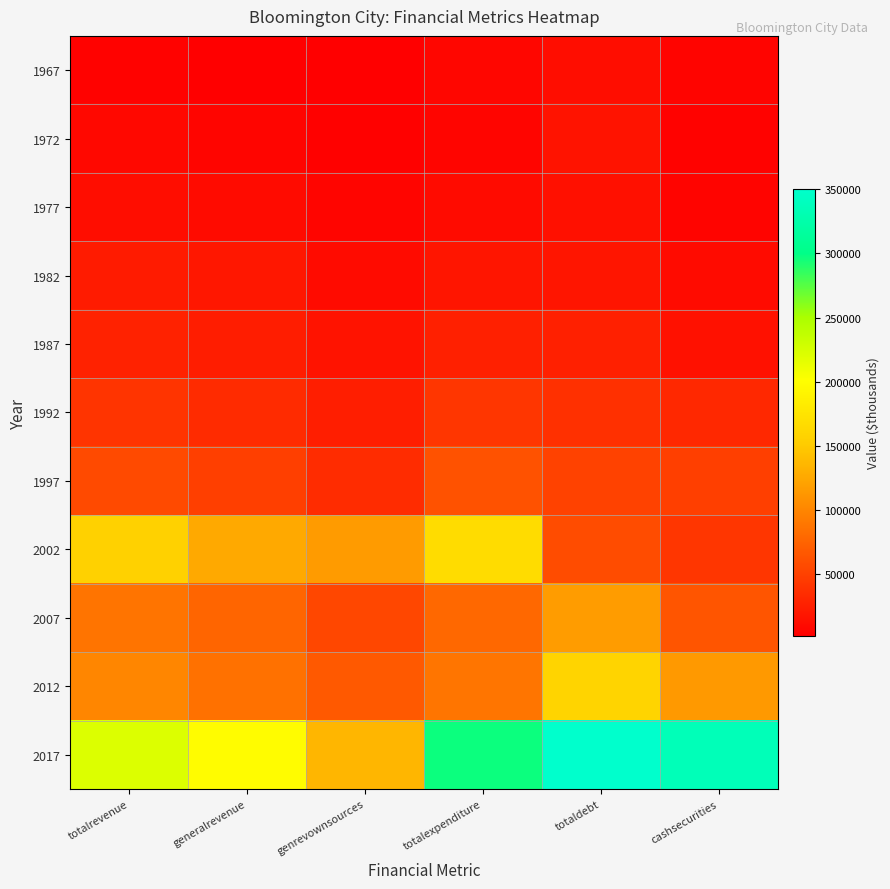

Which series changed the most between generalrevenue and totalexpenditure?

2017